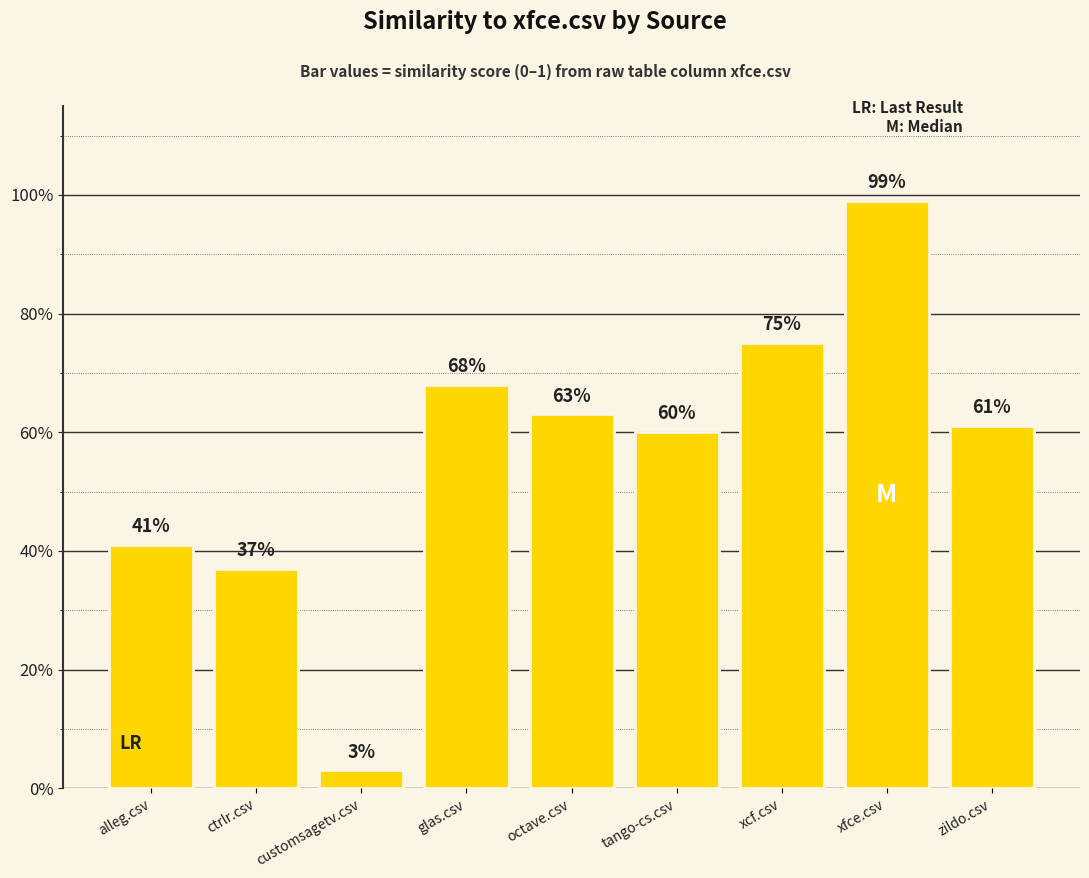

Is it true that the value at xfce.csv is 1.0?

True